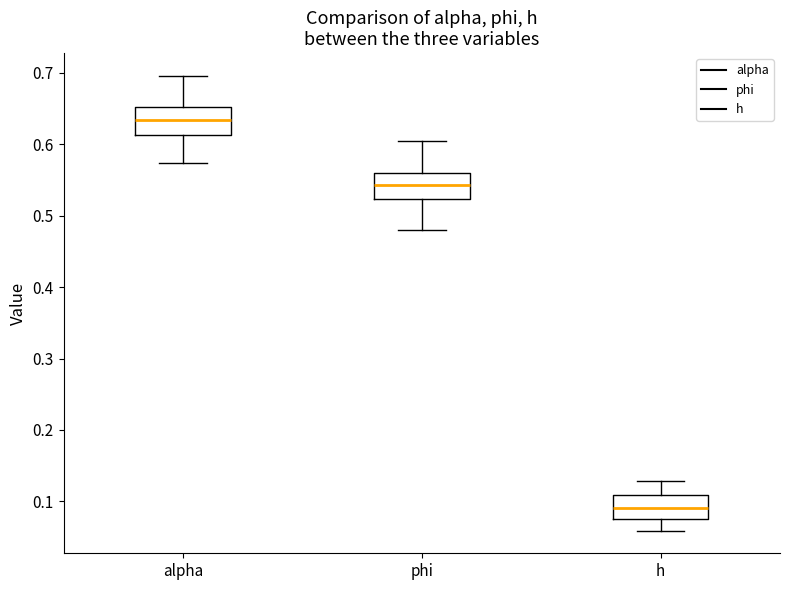

Where does the median line of the box for phi sit on the y-axis? The values are not printed on the chart, so give them approximately, as read against the axis.

0.54